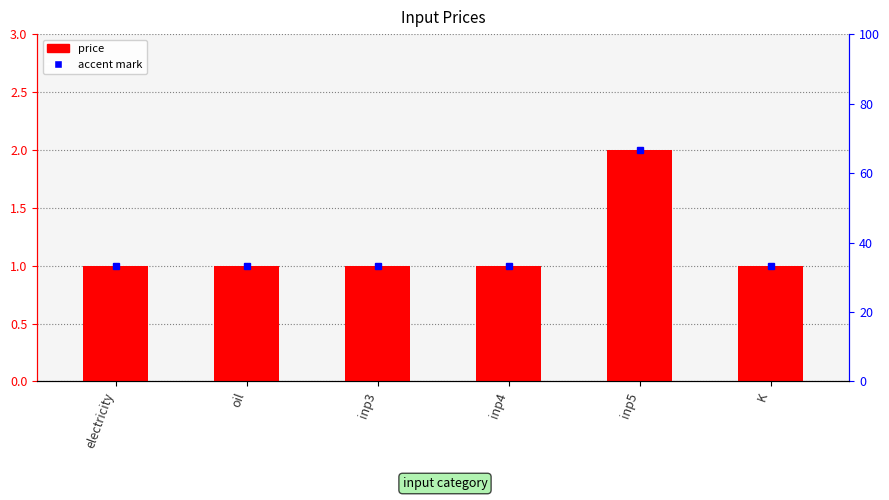

Reading right to left, transcribe all the data shown in this chart.

1	2	1	1	1	1